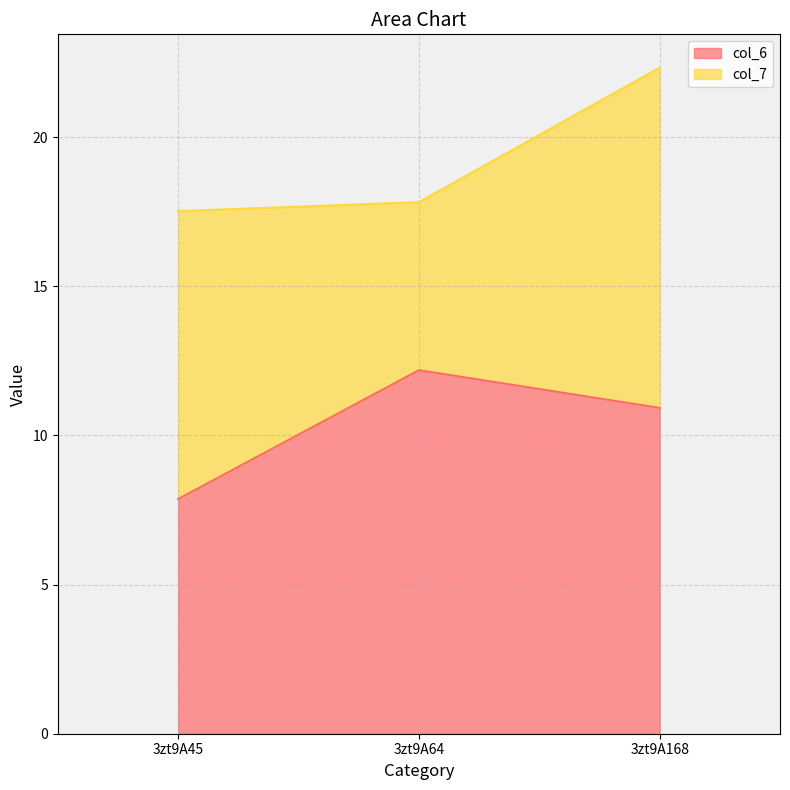

How many values are below 10?

1